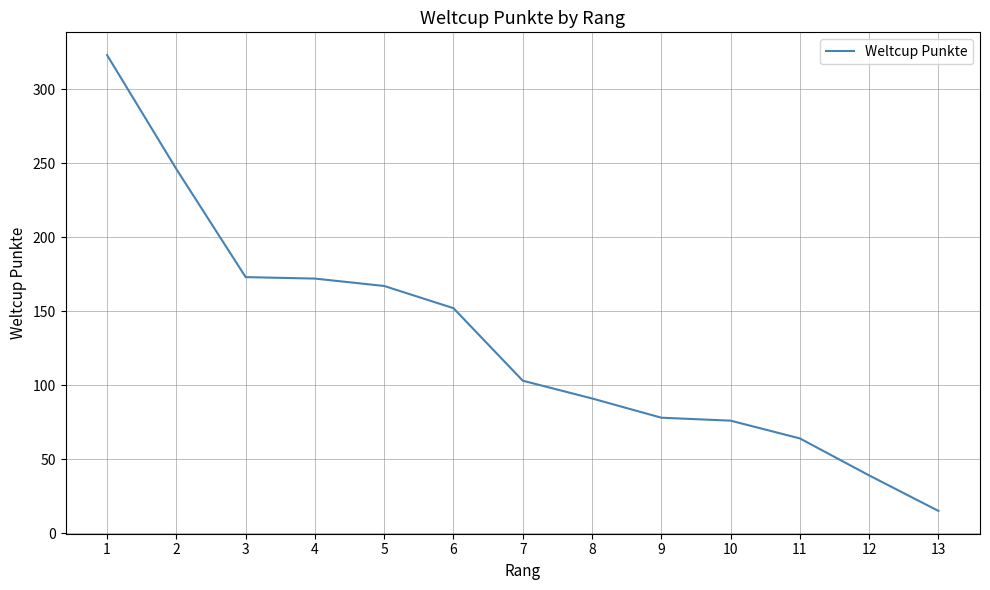

The chart shows a value of 15 at 13. True or false?

True